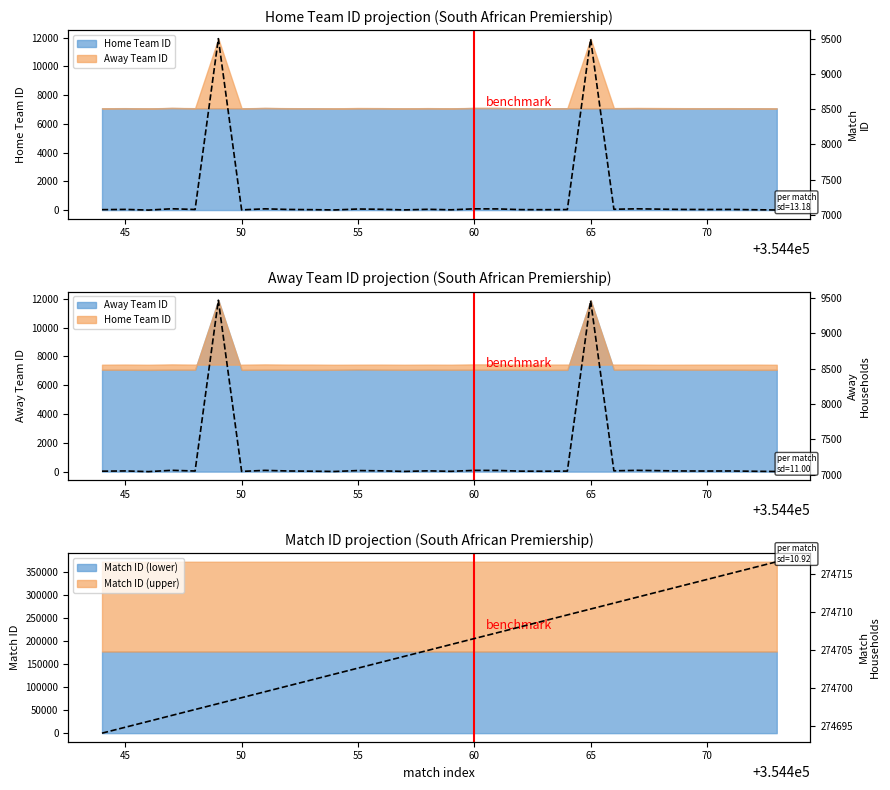

How many series are shown in this chart?

2